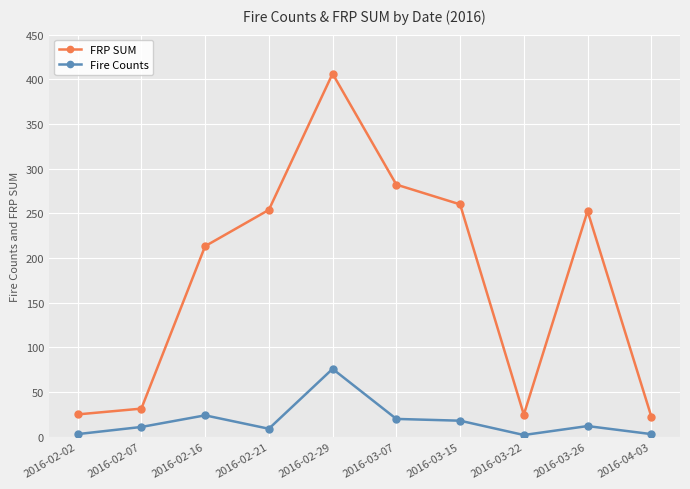

At which label is FRP SUM closest to 214?

2016-02-16